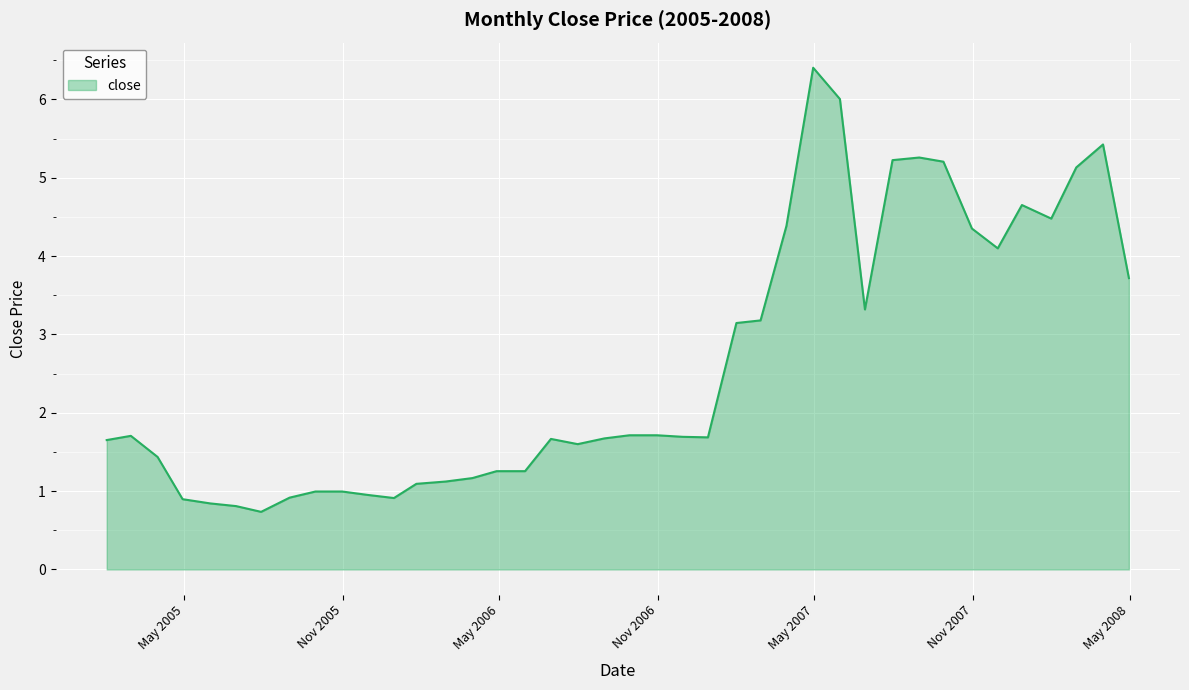

What is the difference between the maximum and second lowest values?

5.6